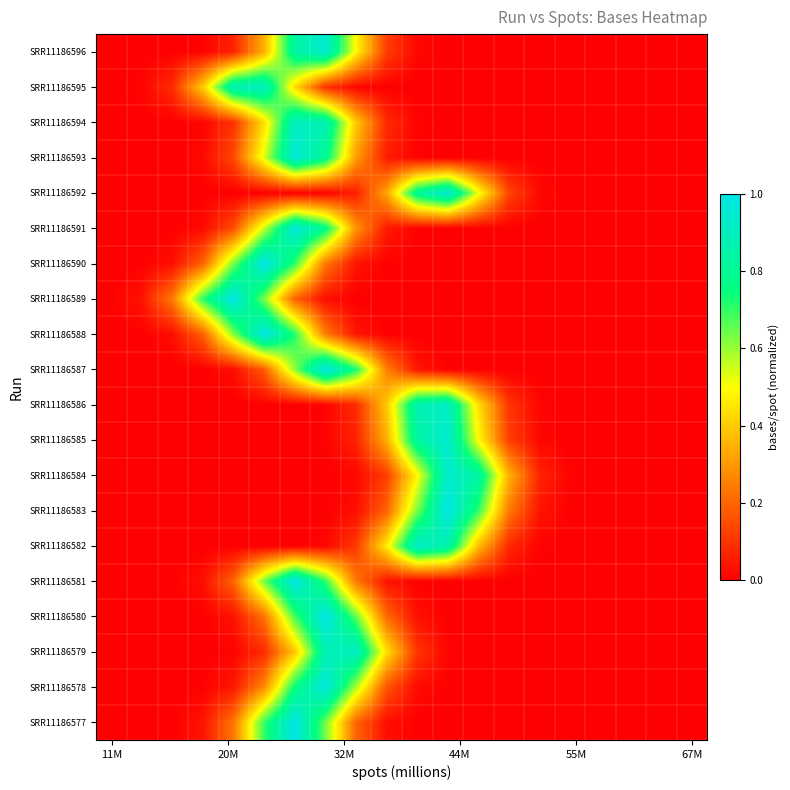

At how many categories does at least one series exceed 0?

20